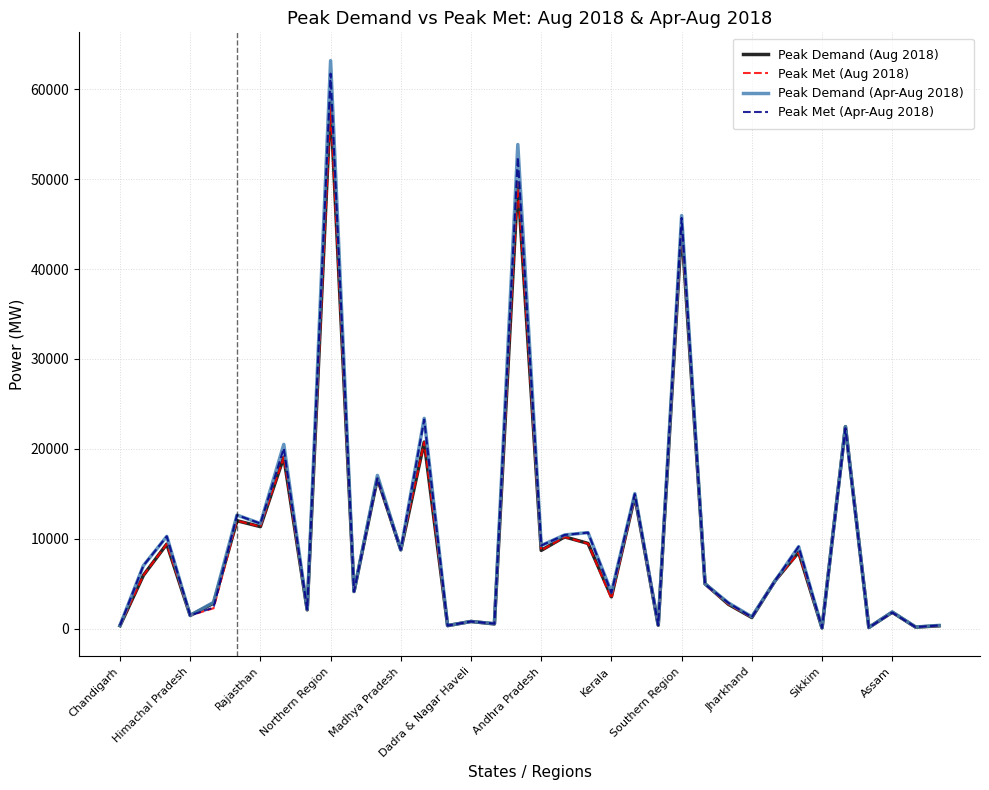

What are all the series names shown in the legend?

Peak Demand (Aug 2018), Peak Met (Aug 2018), Peak Demand (Apr-Aug 2018), Peak Met (Apr-Aug 2018)